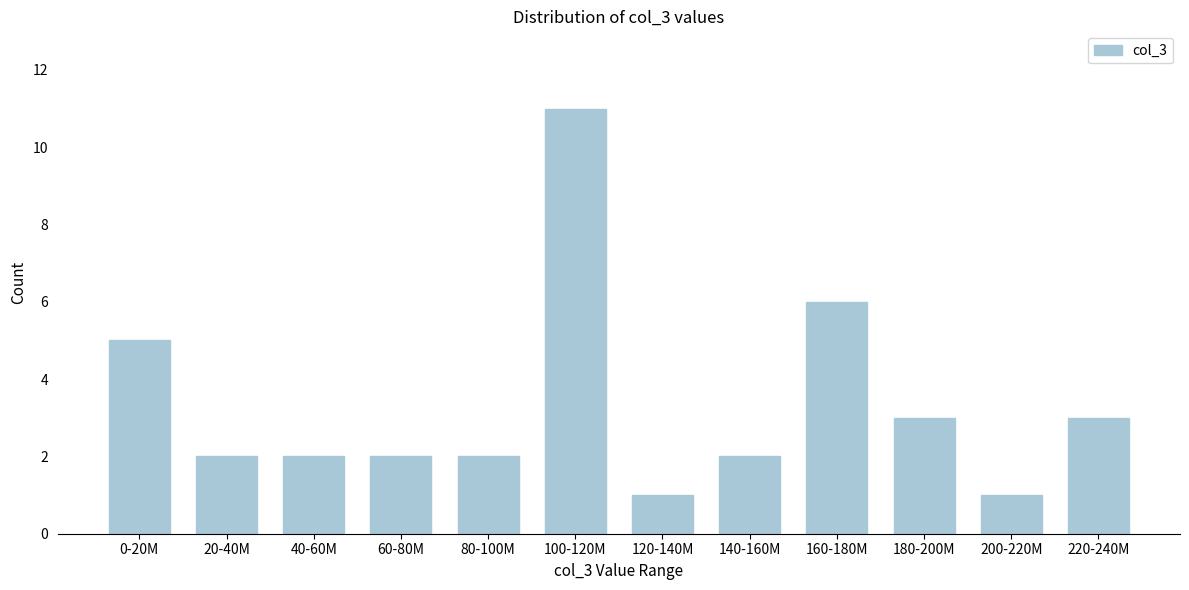

Reading left to right, list all the values displayed in this chart.

0-20M=5	20-40M=2	40-60M=2	60-80M=2	80-100M=2	100-120M=11	120-140M=1	140-160M=2	160-180M=6	180-200M=3	200-220M=1	220-240M=3